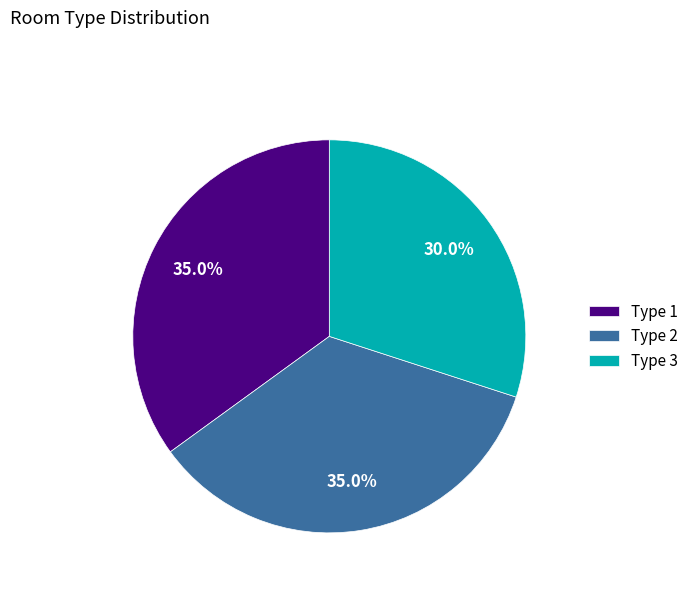

What is the ratio of the value at Type 3 to the value at Type 2?

0.9